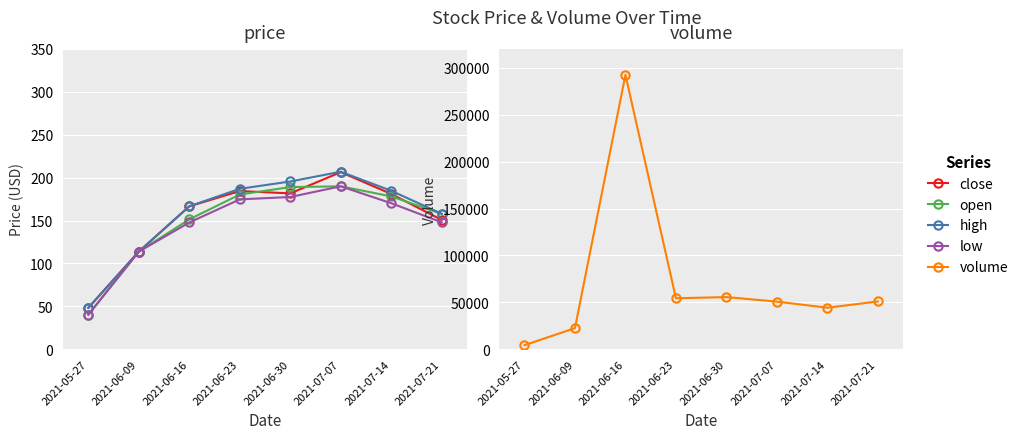

What is the value of the open point at the 3rd from the left?

151.4